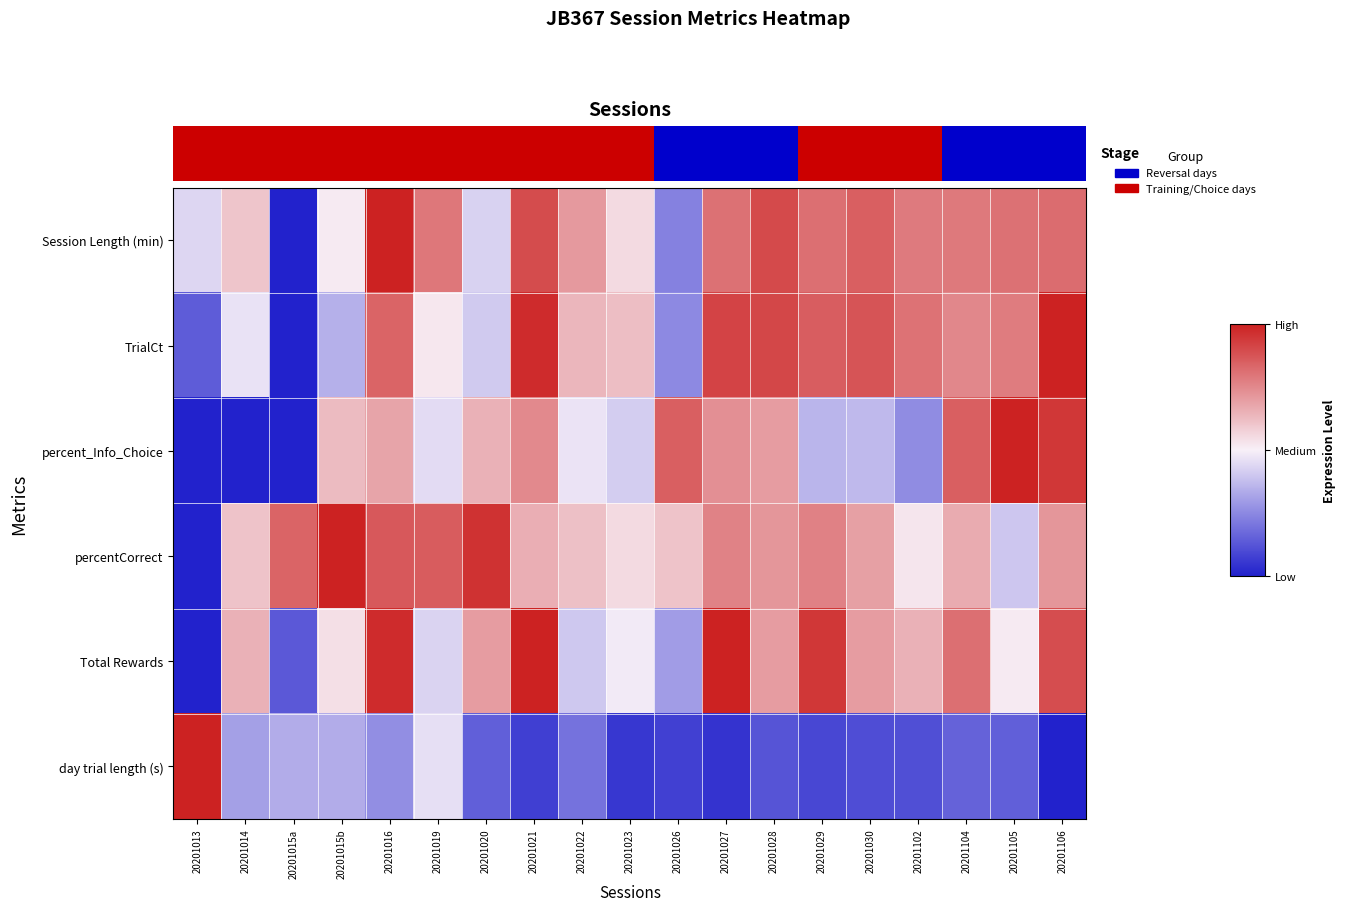

How many distinct data groups are displayed?

6